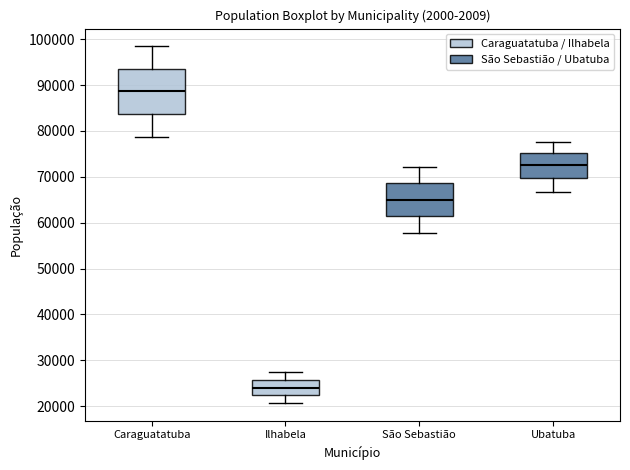

Reading left to right, transcribe this box plot: for each box, give where its median line is, the range the box spans, and where its two whiskers end, as read against the y-axis. The values are not printed on the chart, so give them approximately, as read against the axis.

Caraguatatuba: median 89000, box 84000 to 94000, whiskers 79000 to 98000
Ilhabela: median 24000, box 22000 to 26000, whiskers 21000 to 27000
São Sebastião: median 65000, box 61000 to 69000, whiskers 58000 to 72000
Ubatuba: median 72000, box 70000 to 75000, whiskers 67000 to 78000